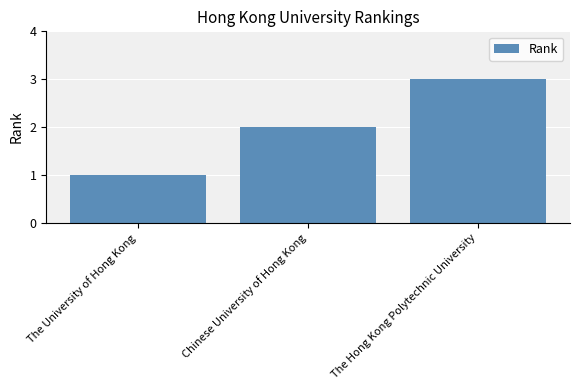

List the labels in order of value, smallest first.

The University of Hong Kong, Chinese University of Hong Kong, The Hong Kong Polytechnic University